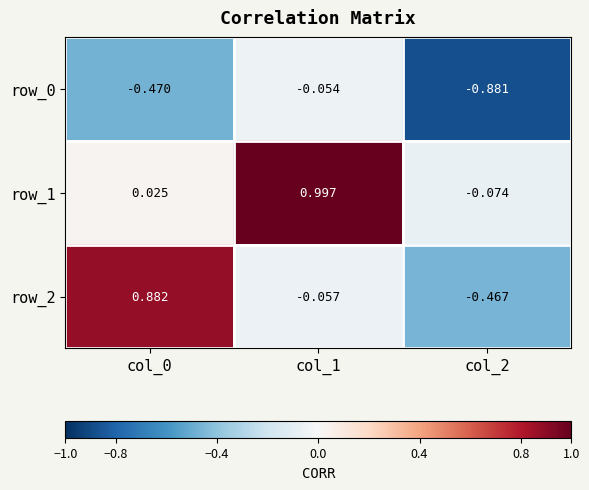

Which label corresponds to the largest value in the chart?

col_1